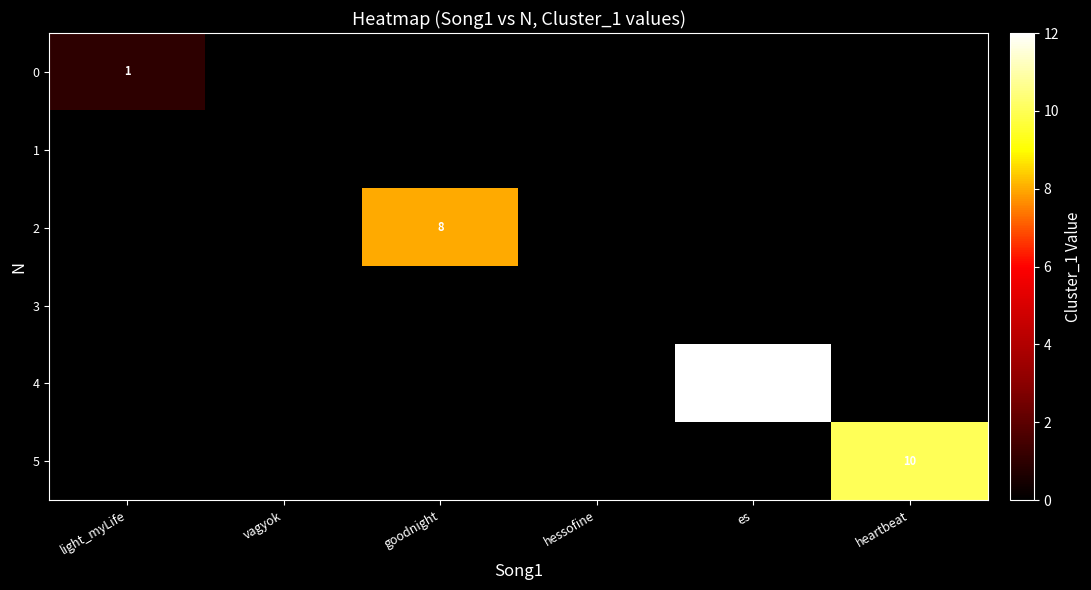

What is the greatest value displayed?

12